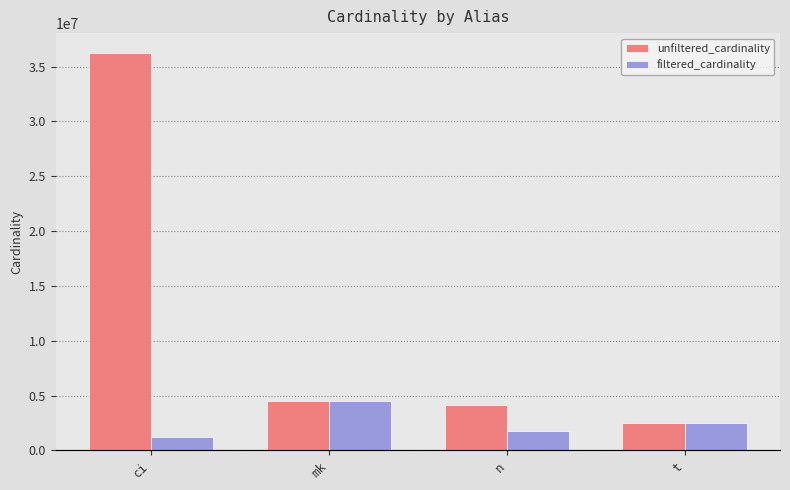

Which series has the widest spread of values?

unfiltered_cardinality